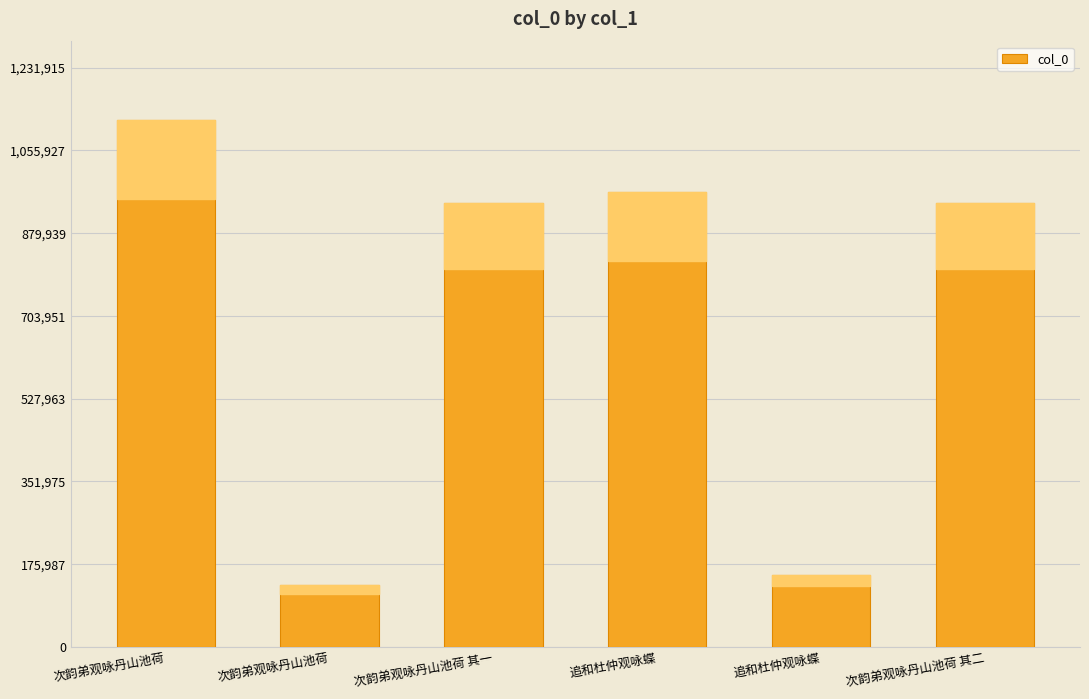

Where is the data nearest to the value 625816?

次韵弟观咏丹山池荷 其二